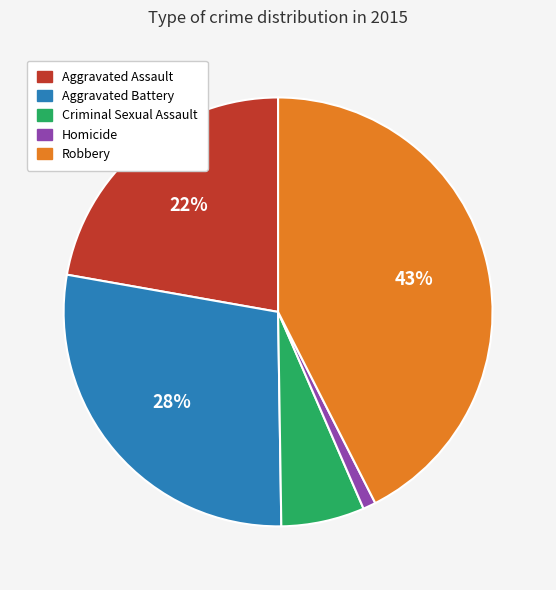

Combined, do Robbery and Homicide account for over 50%?

No